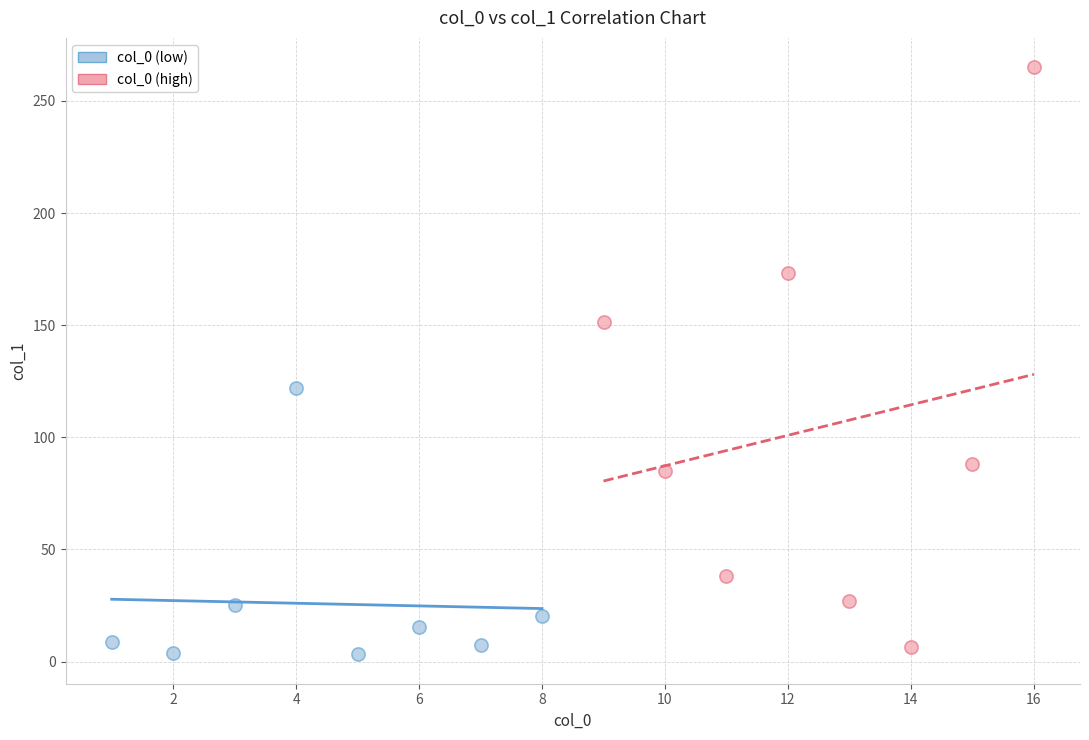

What are all the series names shown in the legend?

col_0 (low), col_0 (high)